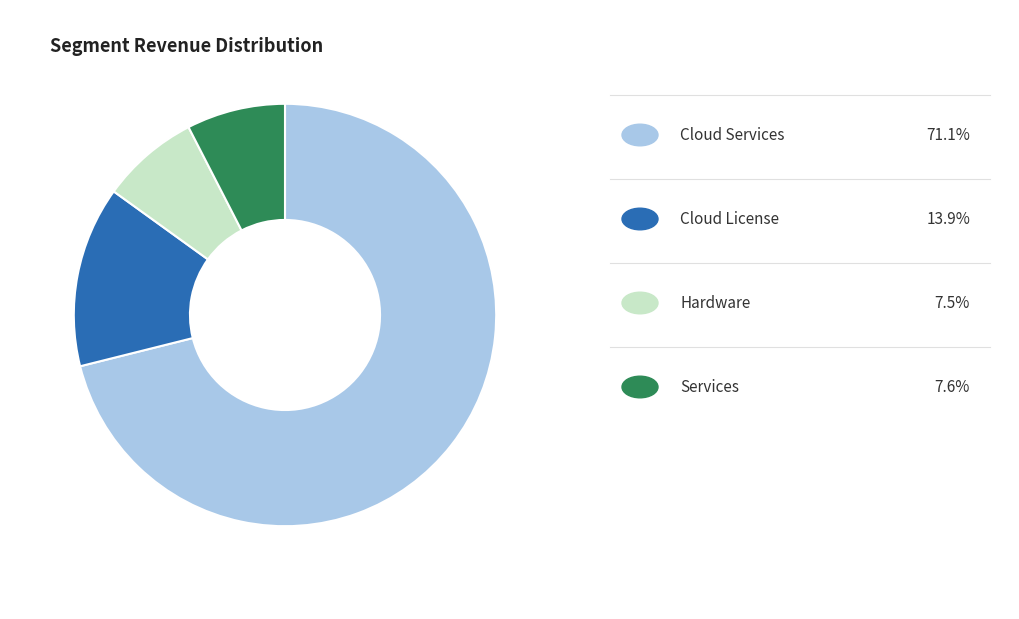

Does any single category account for the majority?

Yes